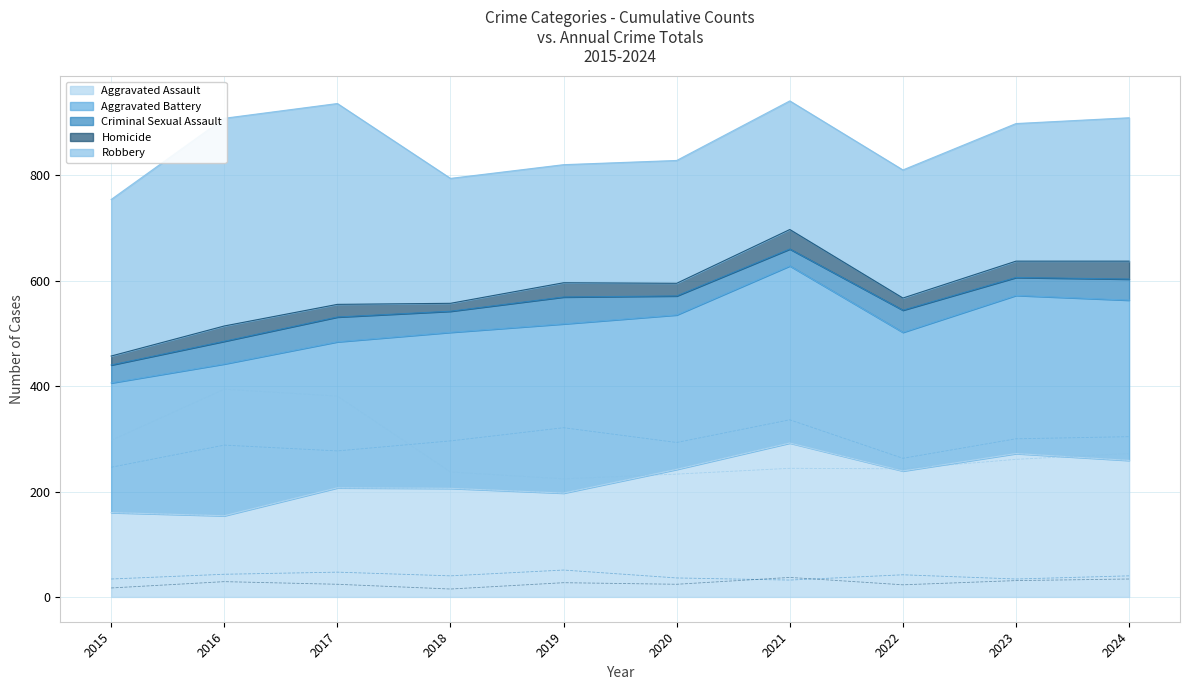

The value of Robbery at 2017 is 127. True or false?

False